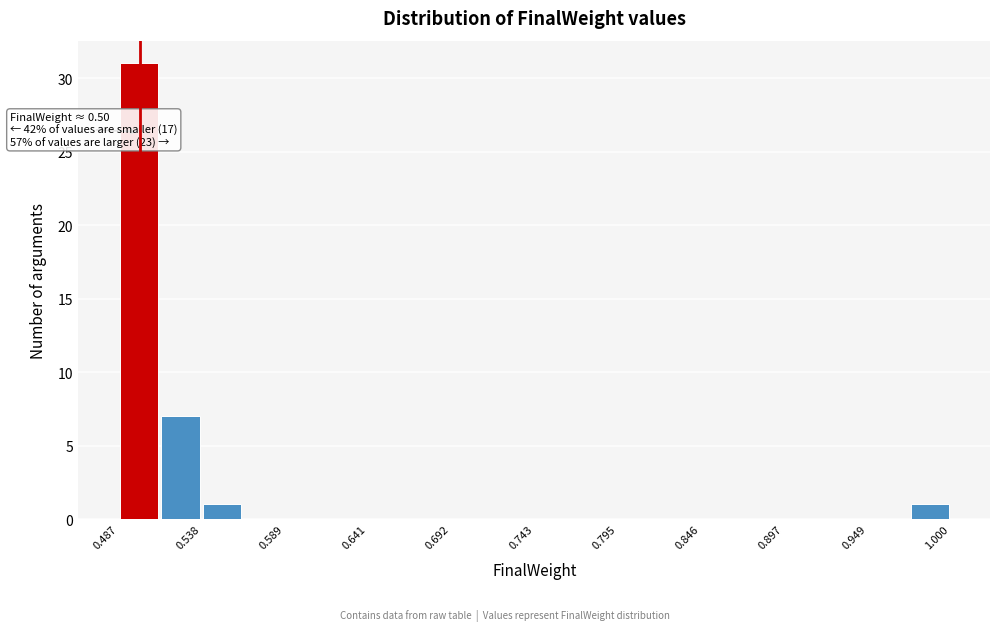

Around what value on the x-axis is the tallest bar? Give the approximate position of its centre, as read against the axis.

0.50